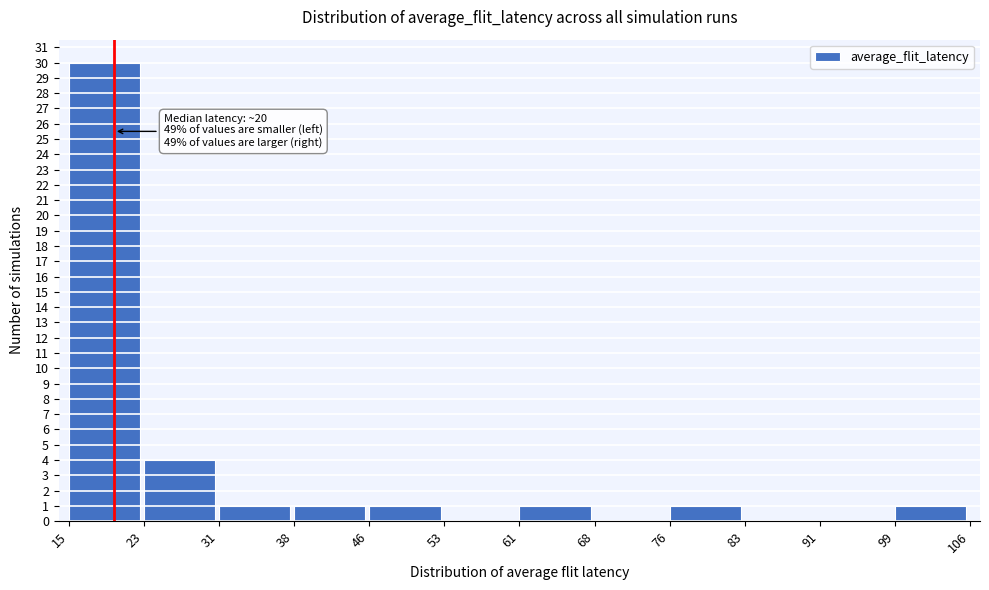

Which range on the x-axis has the tallest bar?

15 to 23